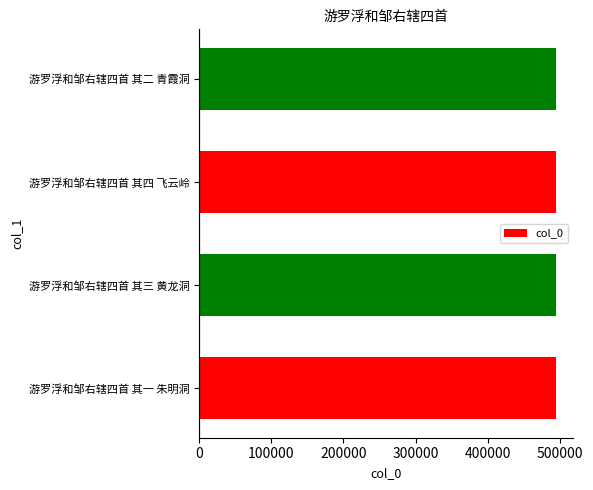

What is the minimum value shown in the chart?

493860